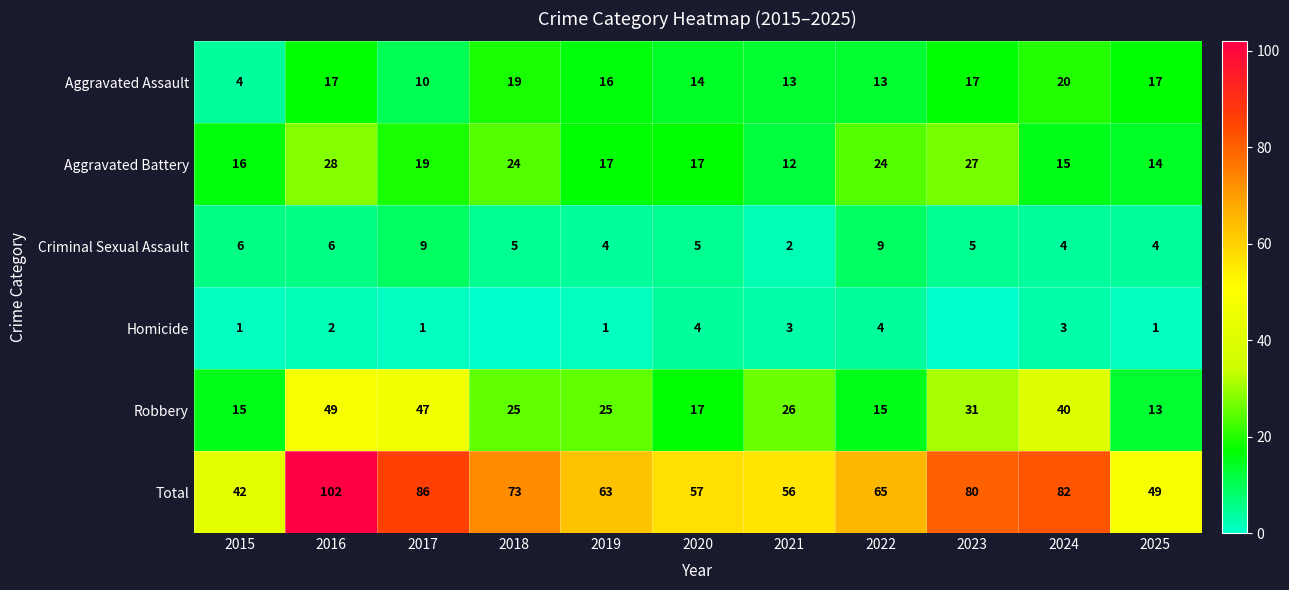

Read the Robbery value at 2016.

49